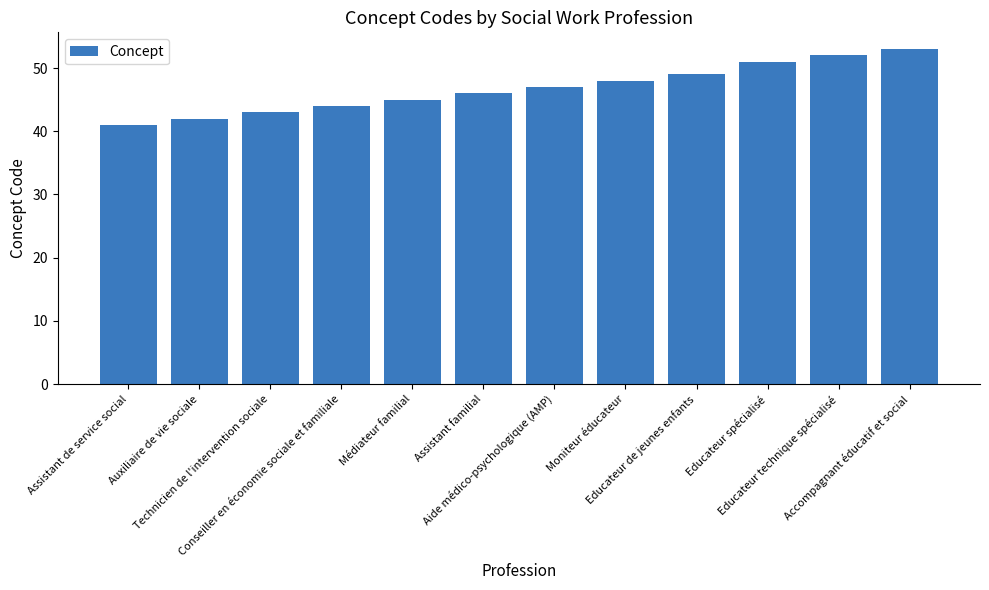

True or false: the data shows 79 at Educateur spécialisé.

False